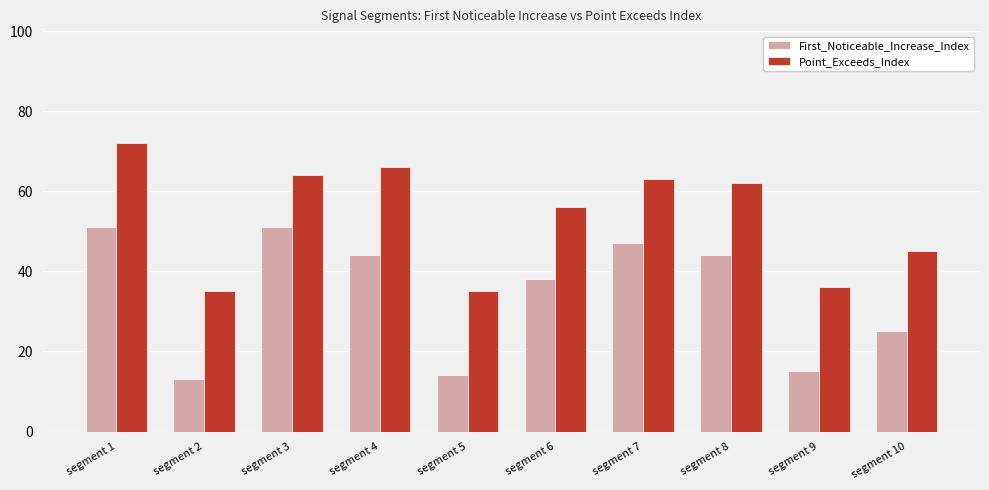

Where is Point_Exceeds_Index nearest to the value 53?

segment 6